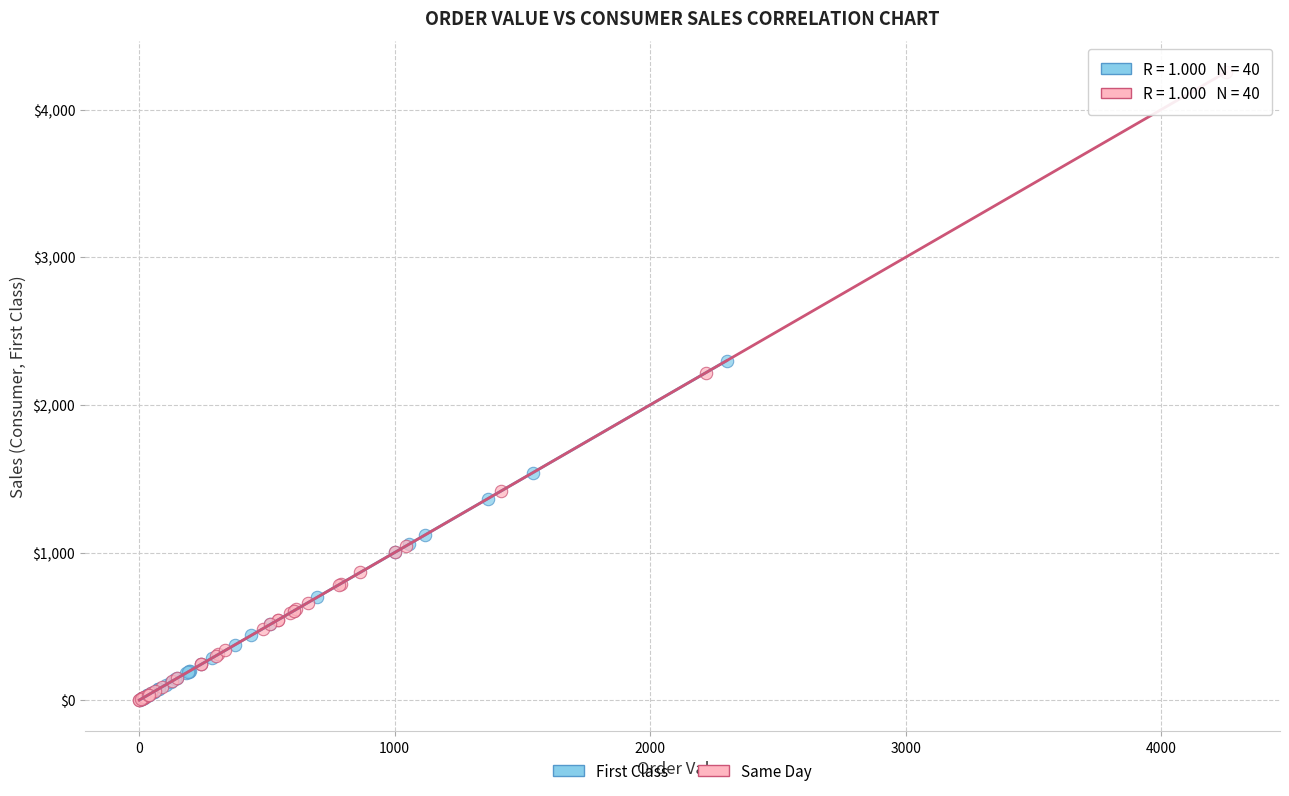

Which series reaches the maximum Y coordinate?

Same Day